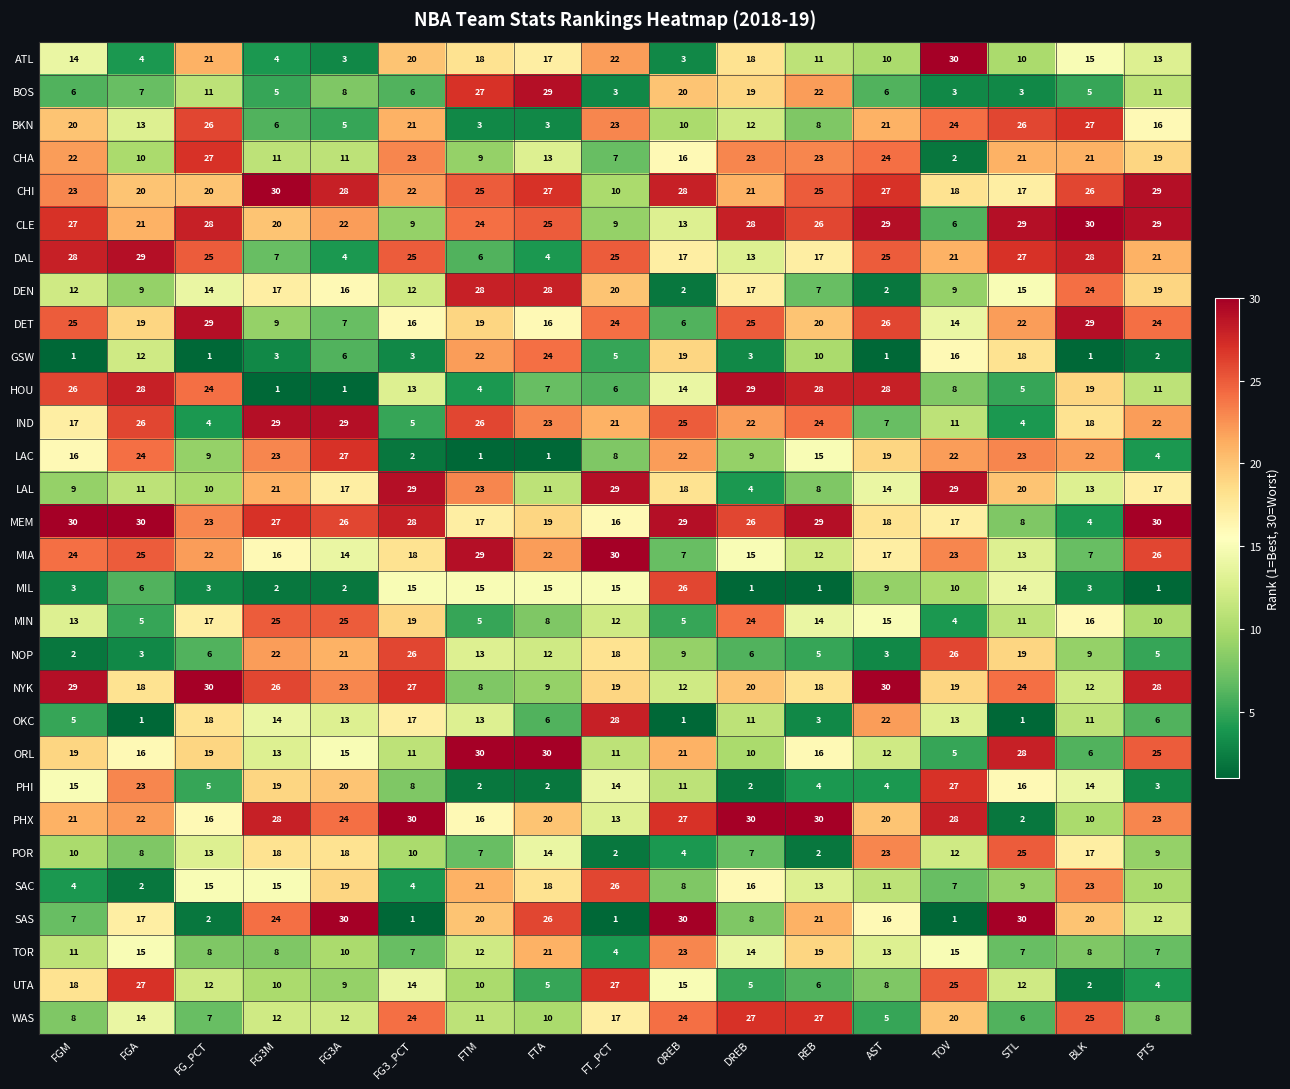

At DREB, list the series in order from largest to smallest.

PHX, HOU, CLE, WAS, MEM, DET, MIN, CHA, IND, CHI, NYK, BOS, ATL, DEN, SAC, MIA, TOR, DAL, BKN, OKC, ORL, LAC, SAS, POR, NOP, UTA, LAL, GSW, PHI, MIL